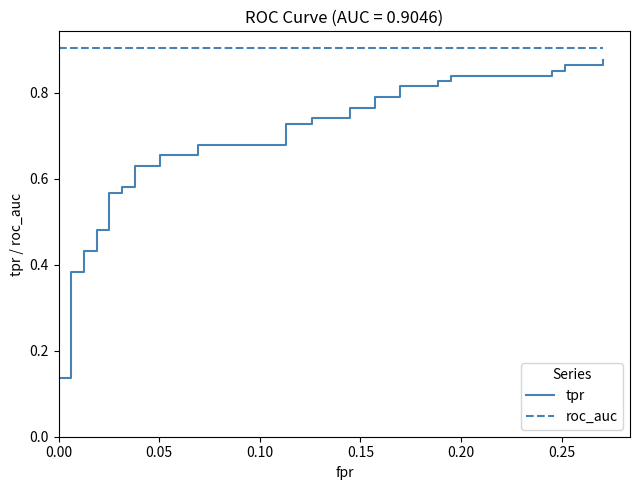

What are all the series names shown in the legend?

tpr, roc_auc